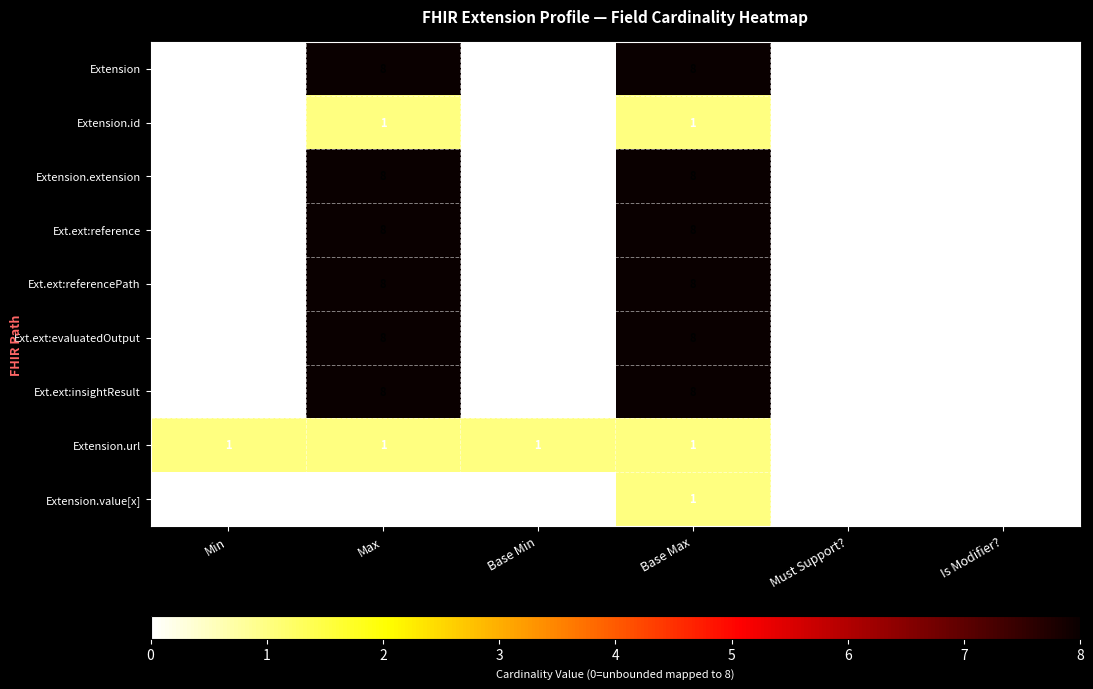

The Extension series shows 8 at Max. True or false?

True